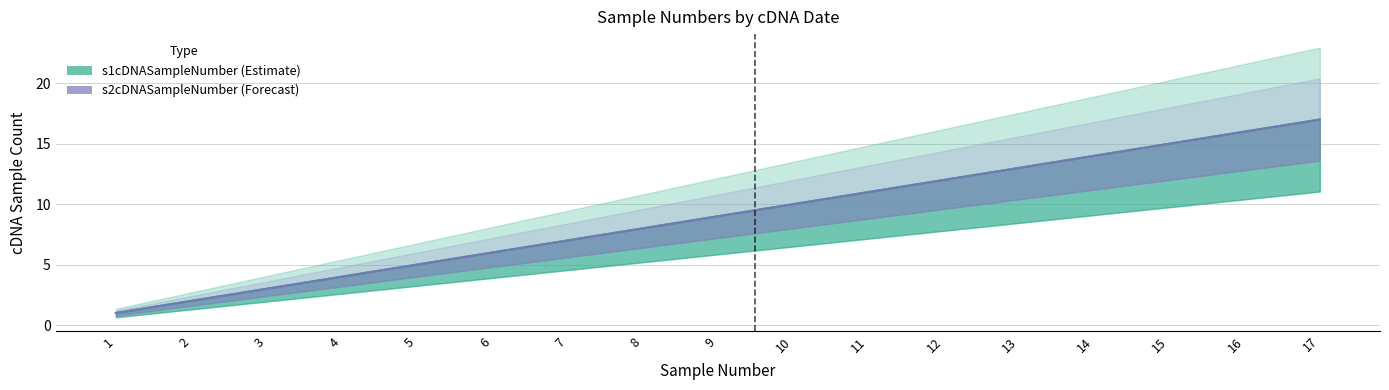

Reading left to right, transcribe all the data shown in this chart.

s1cDNASampleNumber: 1	2	3	4	5	6	7	8	9	10	11	12	13	14	15	16	17
s2cDNASampleNumber: 1	2	3	4	5	6	7	8	9	10	11	12	13	14	15	16	17